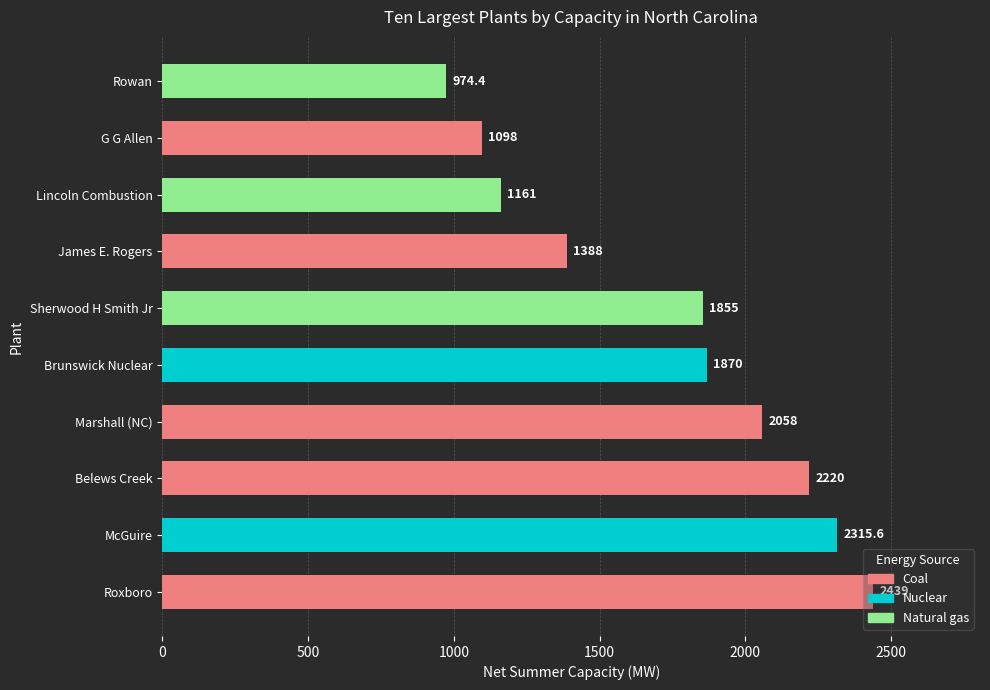

List the labels in order of value, largest first.

Roxboro, McGuire, Belews Creek, Marshall (NC), Brunswick Nuclear, Sherwood H Smith Jr, James E. Rogers, Lincoln Combustion, G G Allen, Rowan